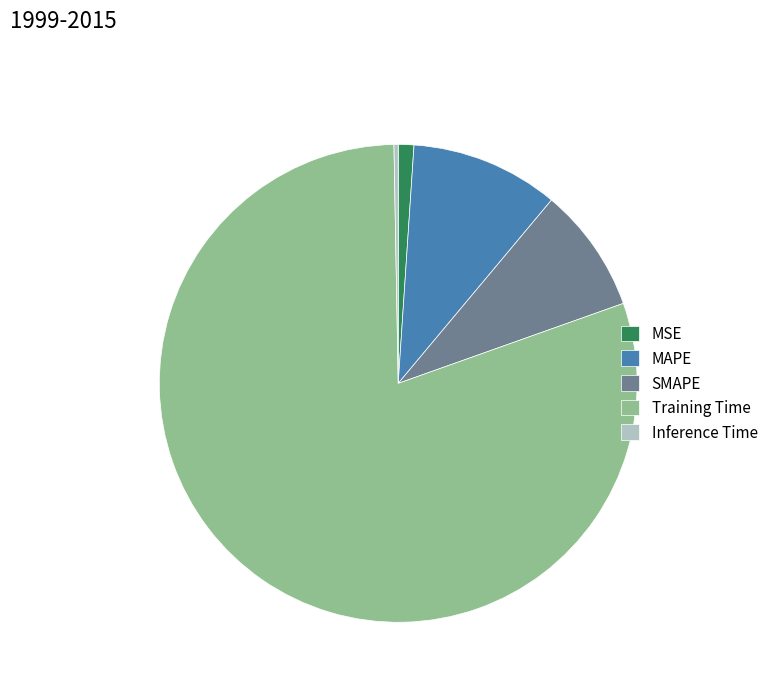

How many slices are in this pie chart?

5